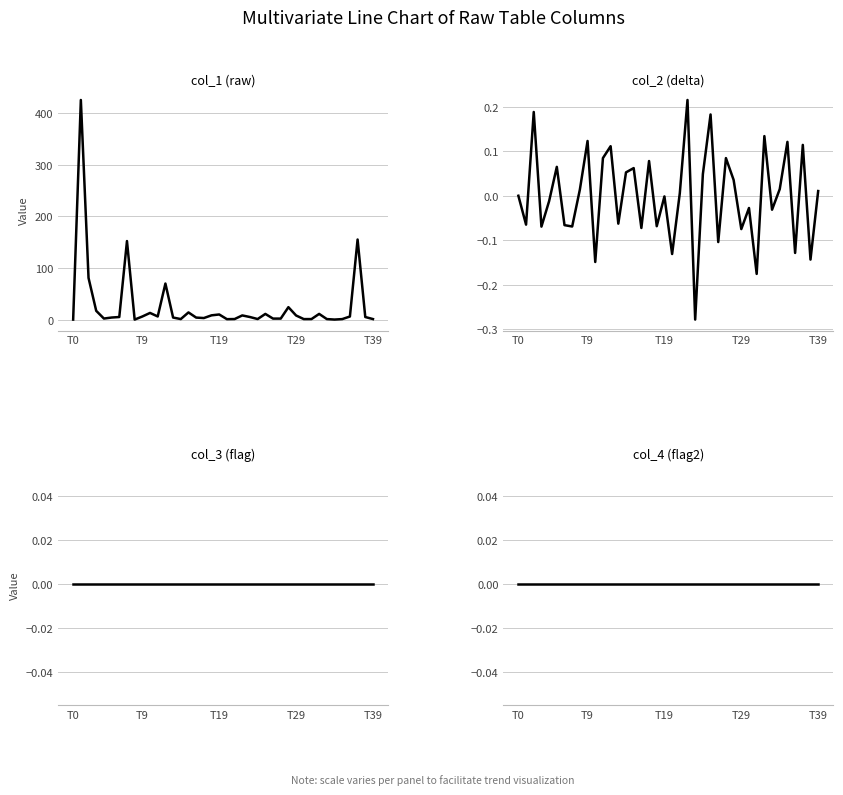

Which category has the lowest value across all series?

23